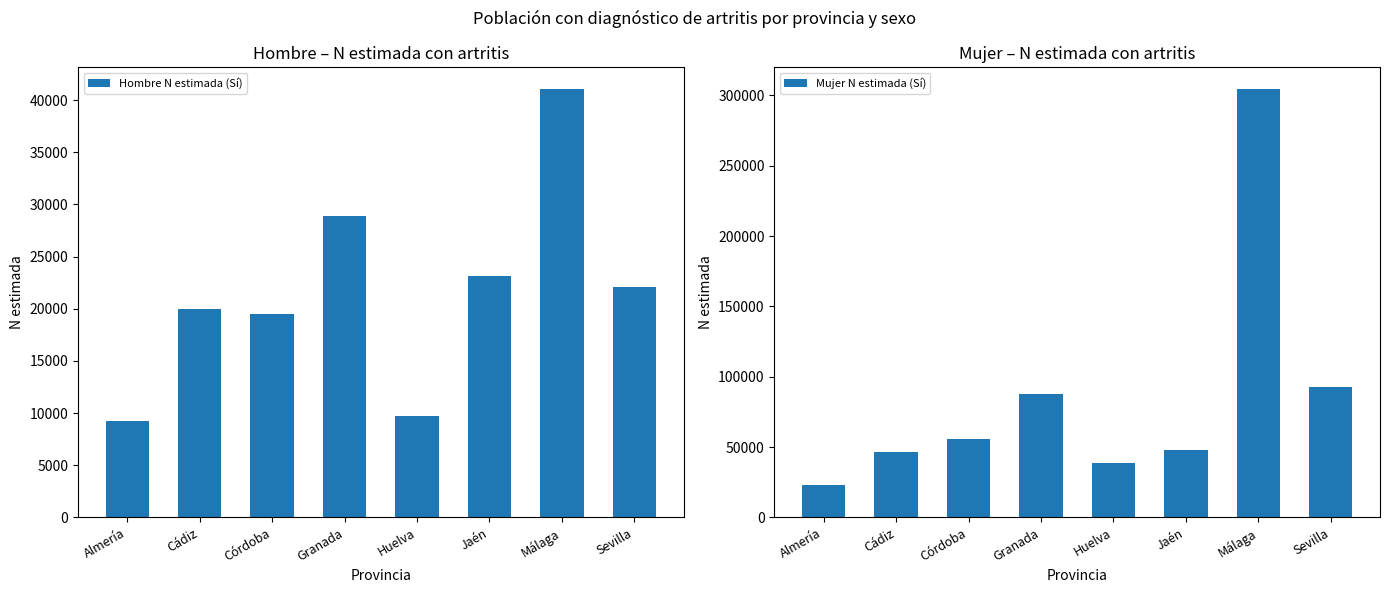

Between Granada and Málaga, which is larger?

Málaga